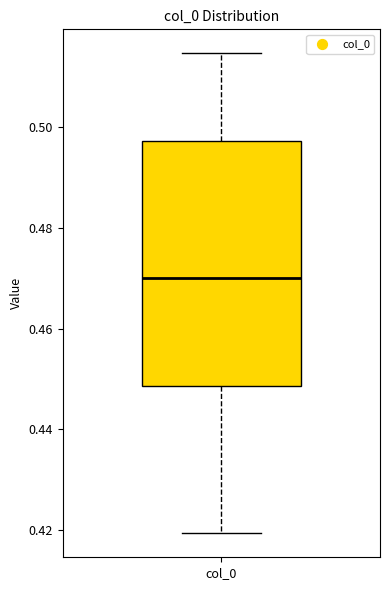

Transcribe this box plot: give where the median line is, the range the box spans, and where the two whiskers end, as read against the y-axis. The values are not printed on the chart, so give them approximately, as read against the axis.

median 0.470, box 0.448 to 0.498, whiskers 0.420 to 0.514